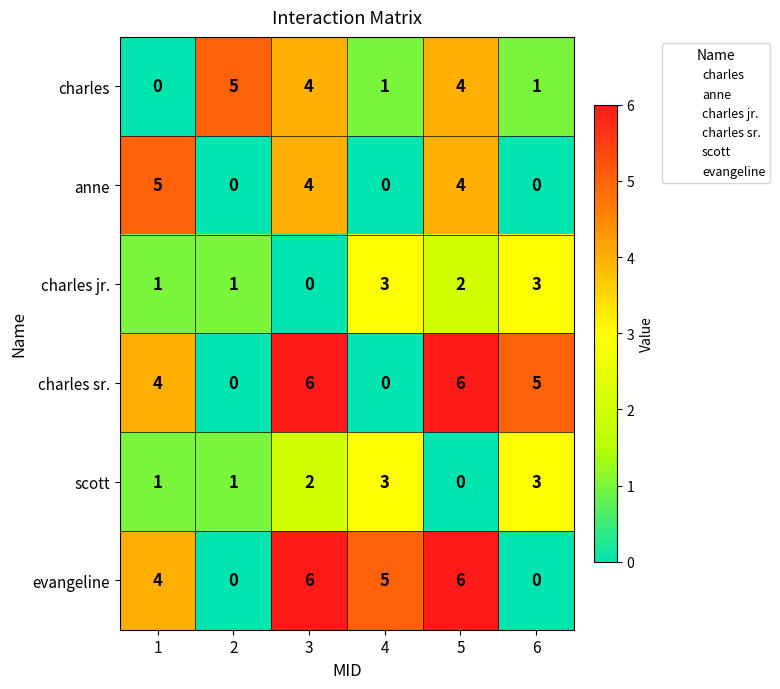

How many categories are shown in the chart?

6